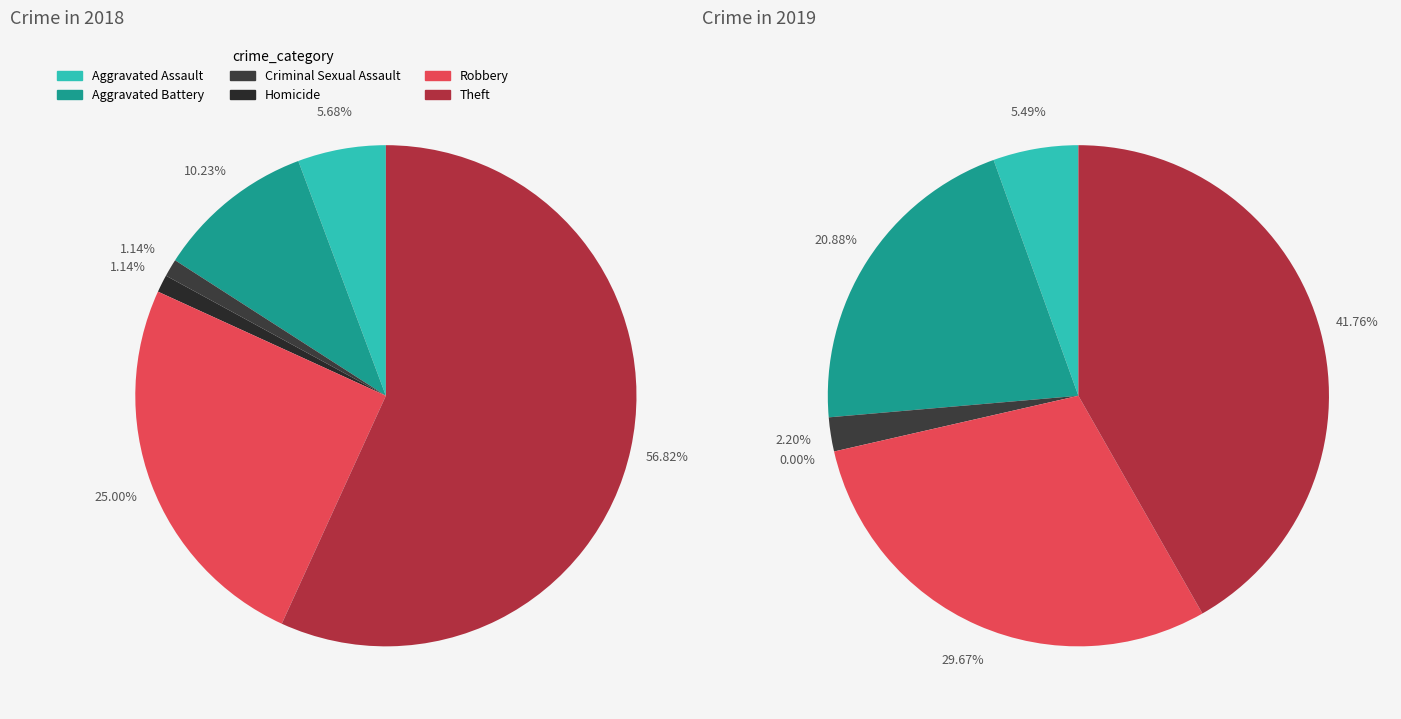

To the nearest percent, what percentage of the pie is Robbery?

30%